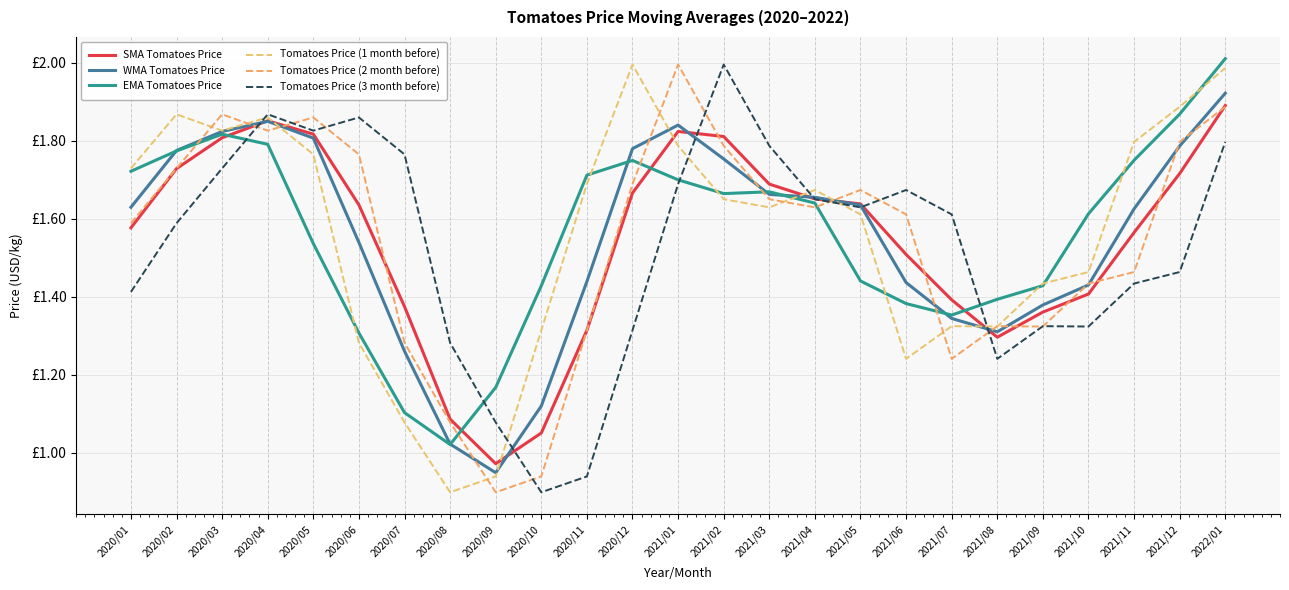

Which series has the largest total across all categories?

Tomatoes Price (1 month before)